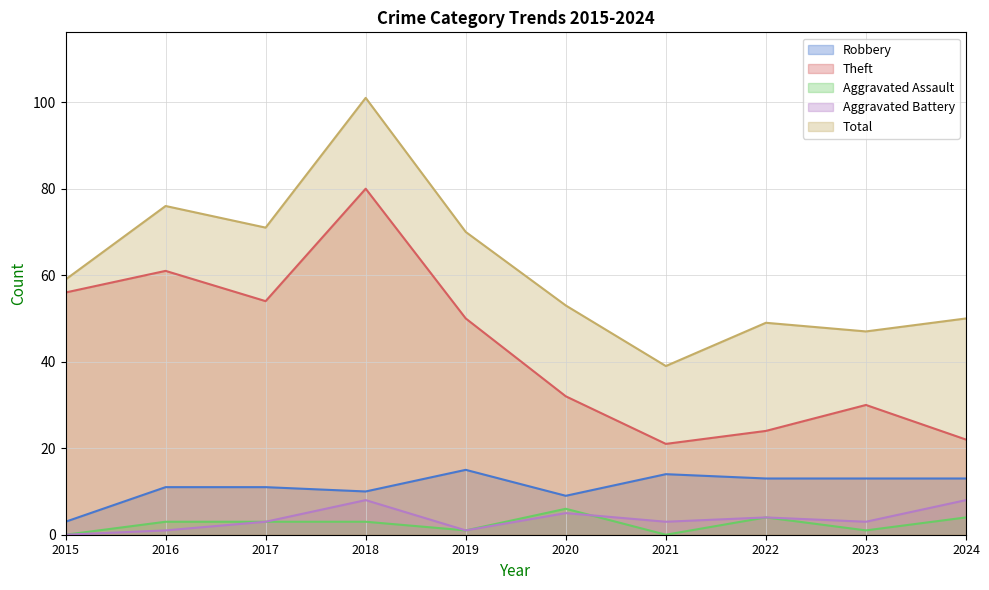

True or false: Aggravated Assault and Robbery intersect in this chart.

False